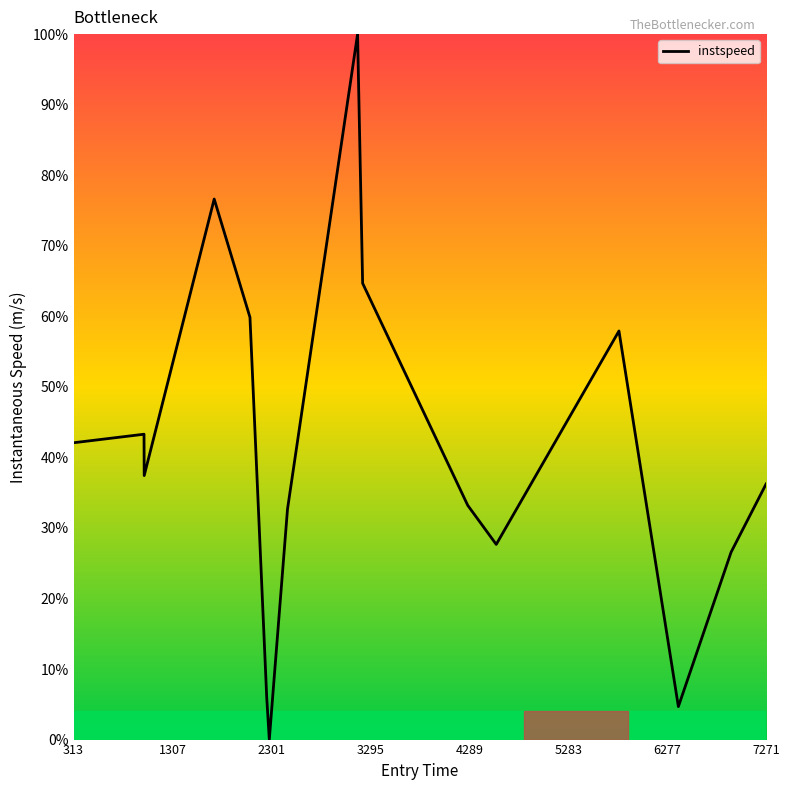

How many categories are shown in the chart?

16